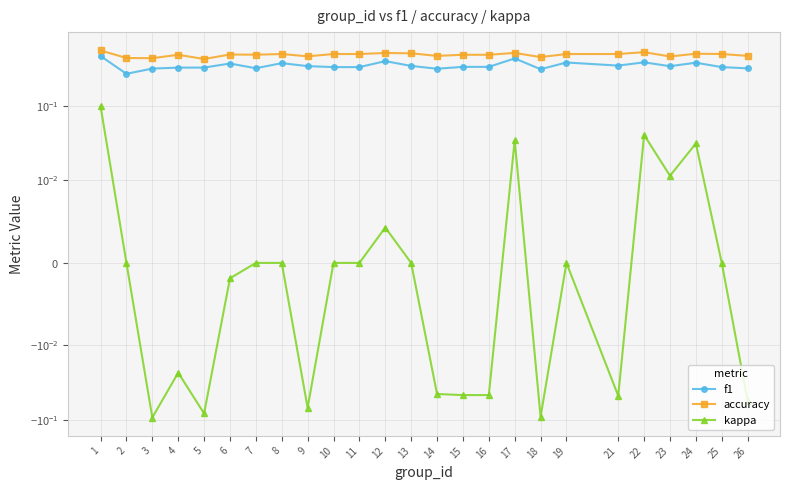

True or false: f1 and accuracy intersect in this chart.

False